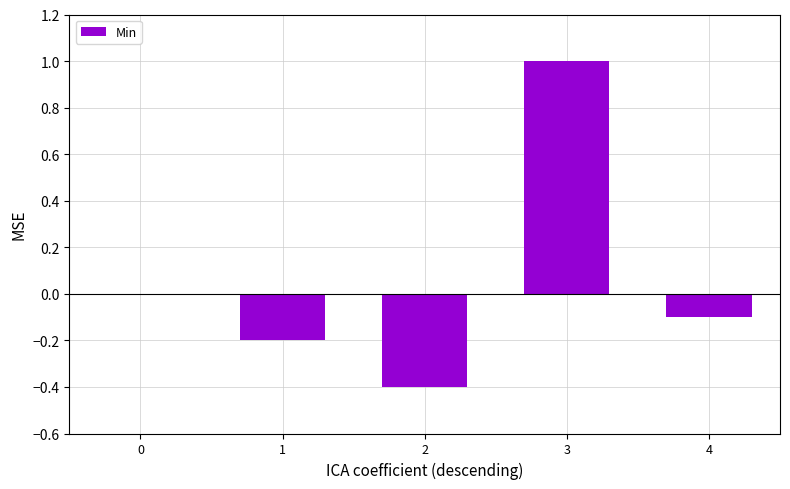

Reading right to left, list all the values displayed in this chart.

4=-0.1	3=1.0	2=-0.4	1=-0.2	0=0.0